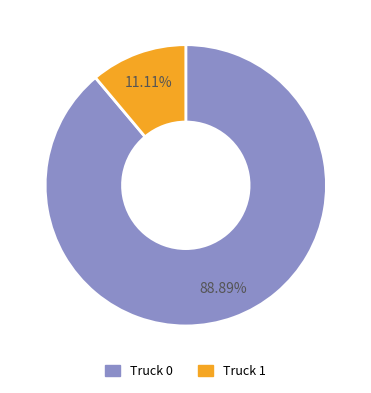

Rank the categories by value from highest to lowest.

Truck 0, Truck 1